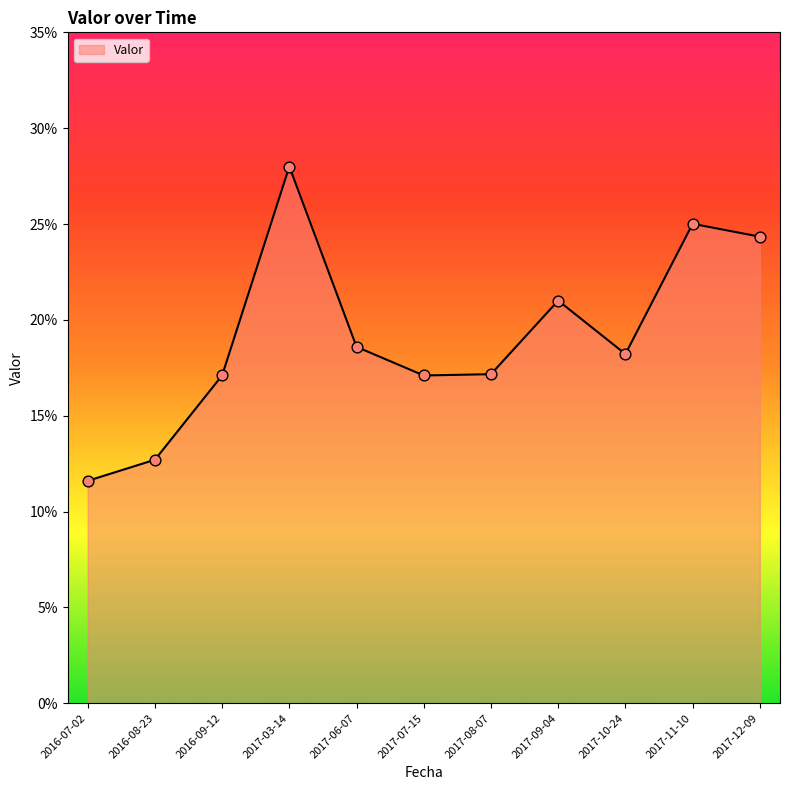

Between 2016-07-02 and 2017-08-07, which is larger?

2017-08-07